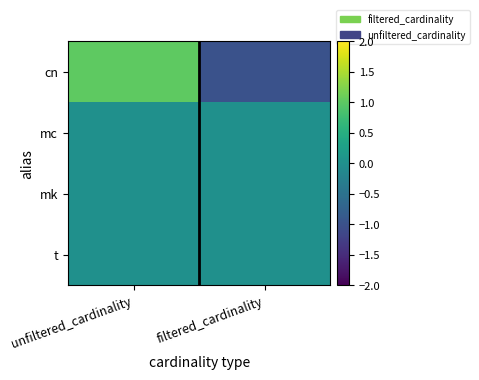

What is the difference between the highest and lowest values at unfiltered_cardinality?

1